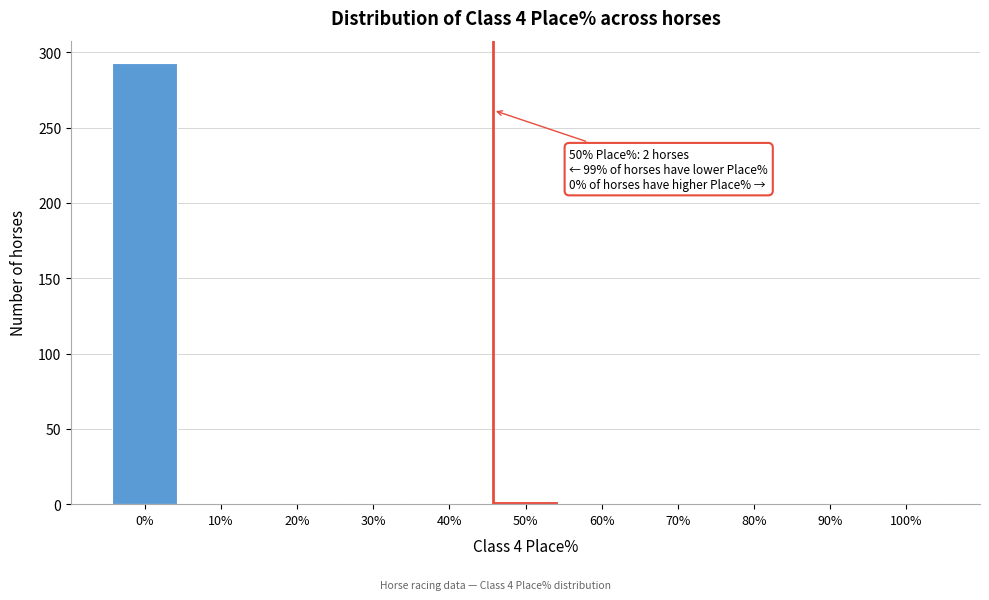

What is the sum of all values?

297